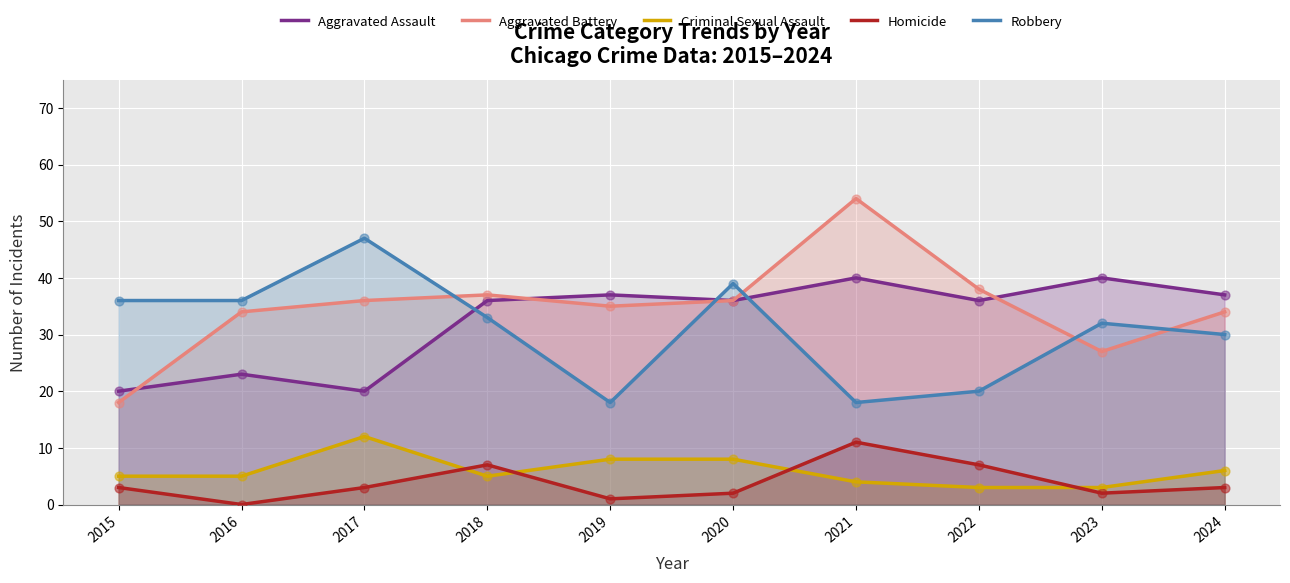

At which category is the sum across all series the highest?

2021